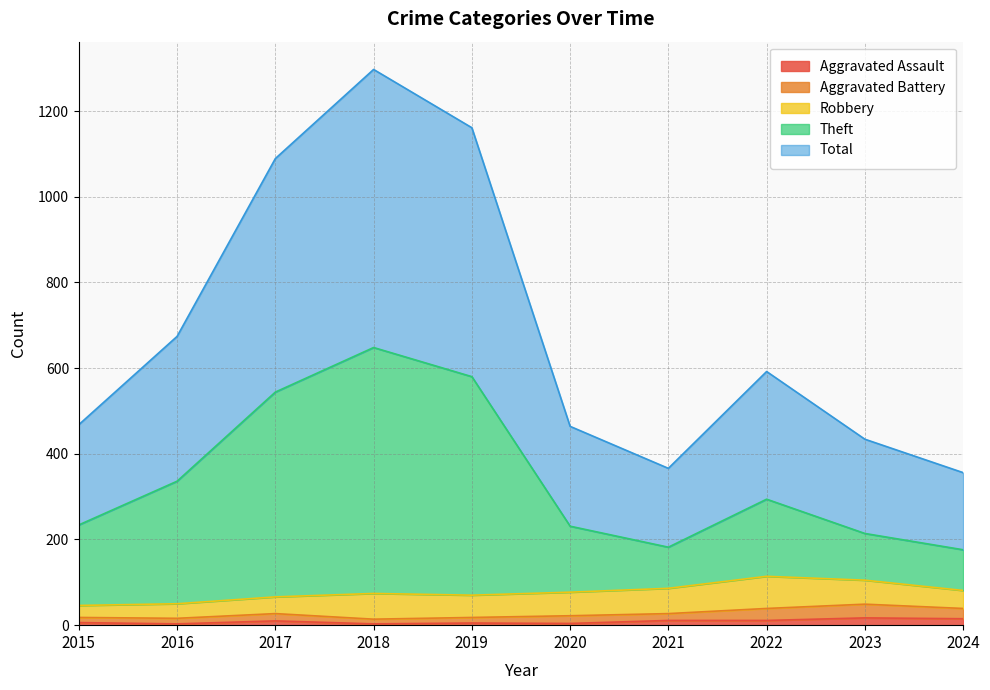

True or false: Total and Aggravated Assault intersect in this chart.

False